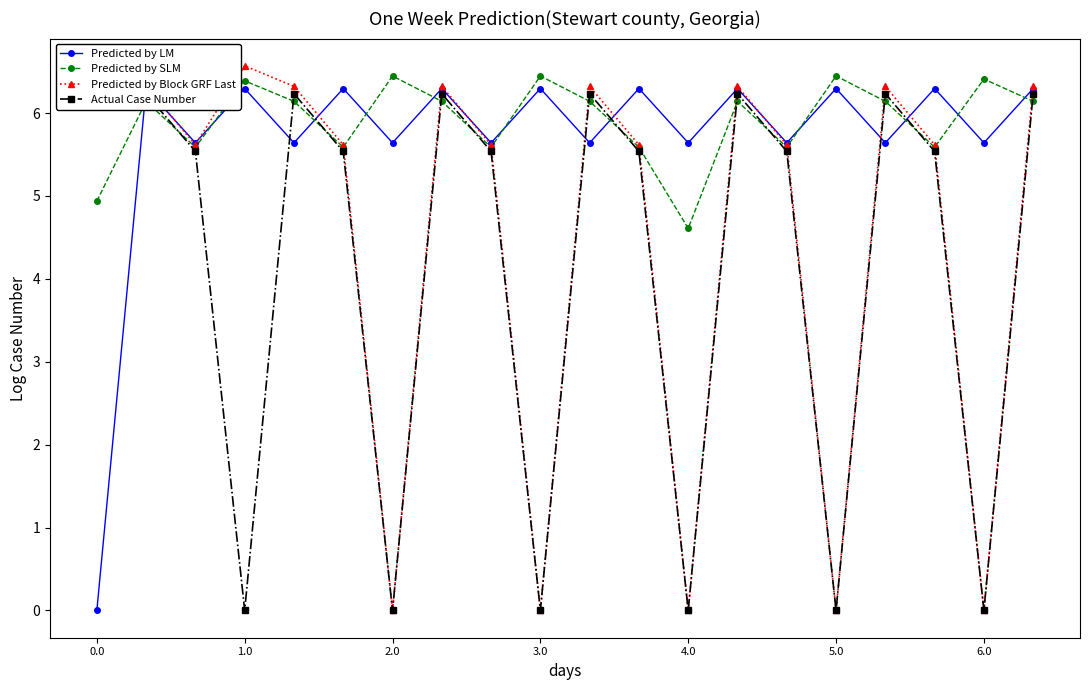

What is the highest value of the Predicted by SLM series?

6.4